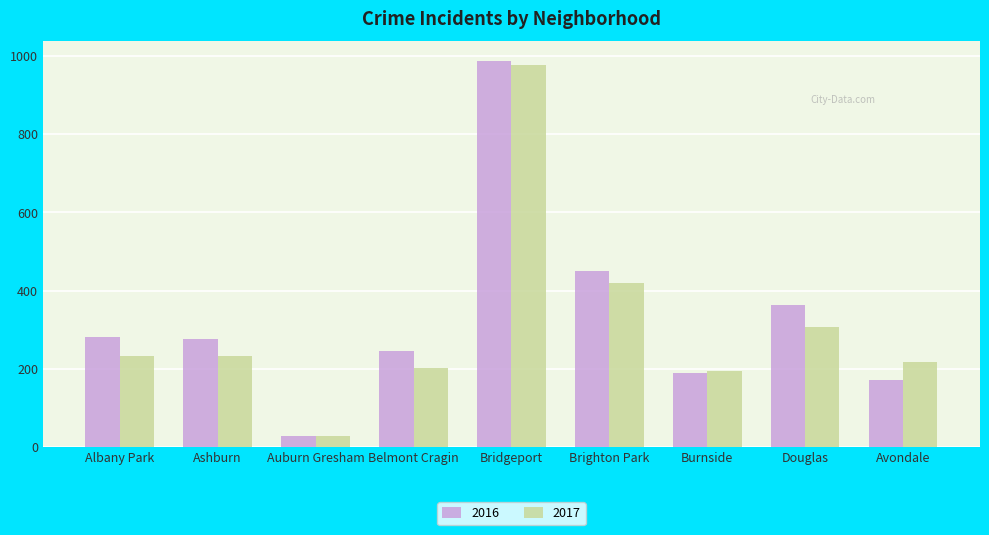

At Avondale, list the series in order from largest to smallest.

2017, 2016